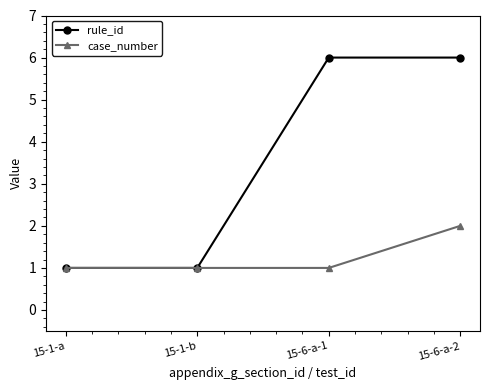

What is the highest value of the case_number series?

2